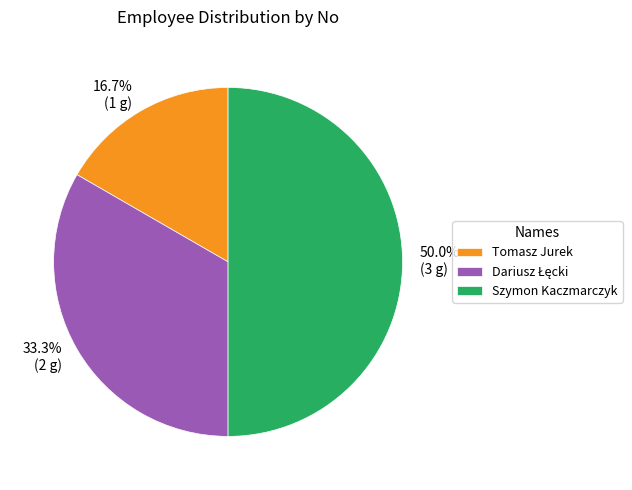

How many segments does this pie chart have?

3